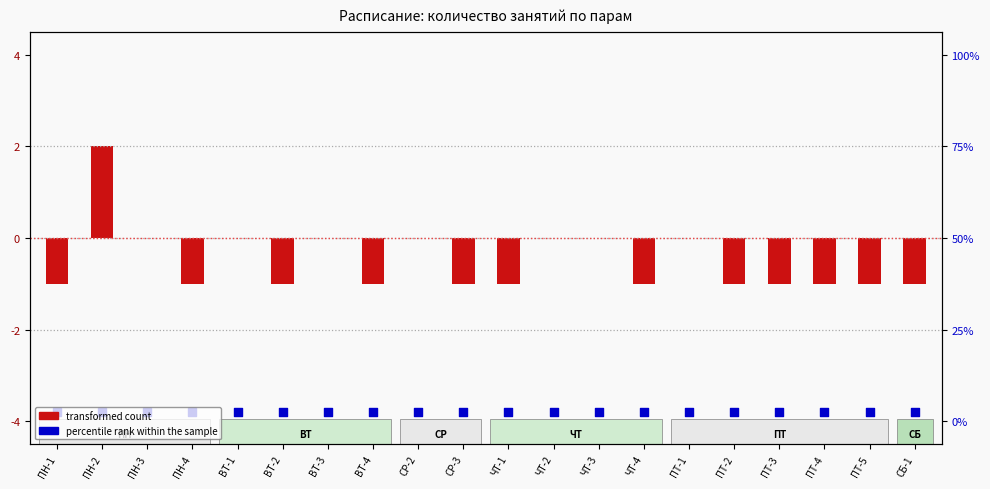

Which series reaches the maximum Y coordinate?

transformed count